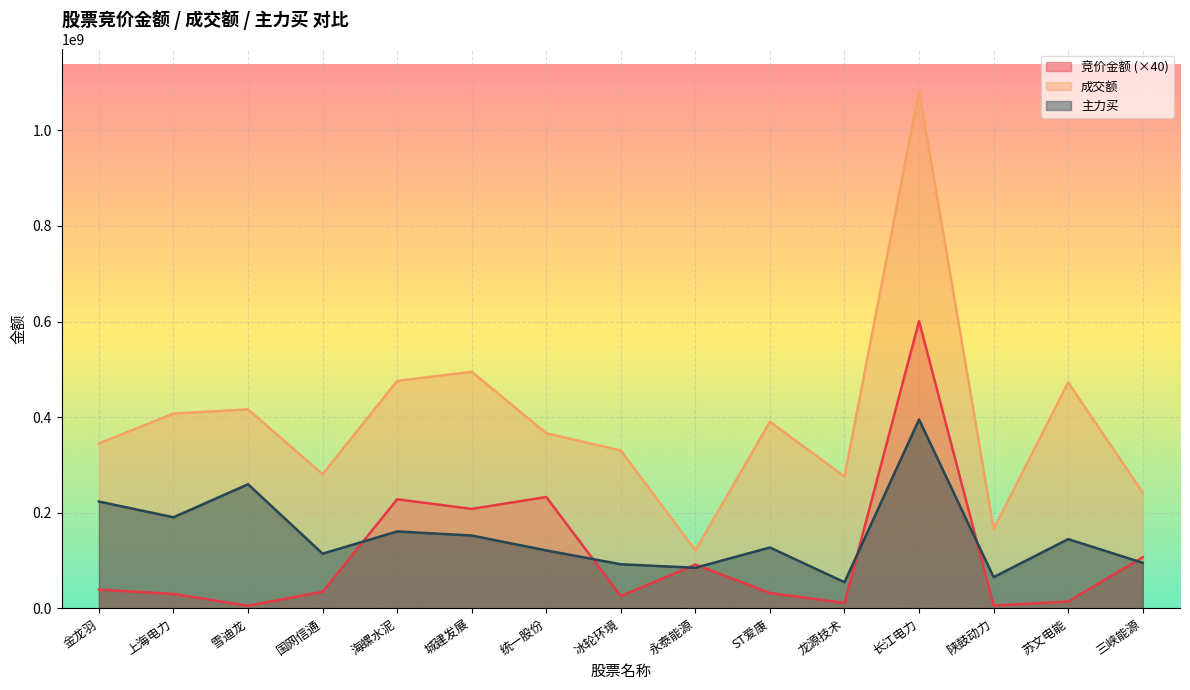

At which category does the chart reach its peak across all series?

长江电力